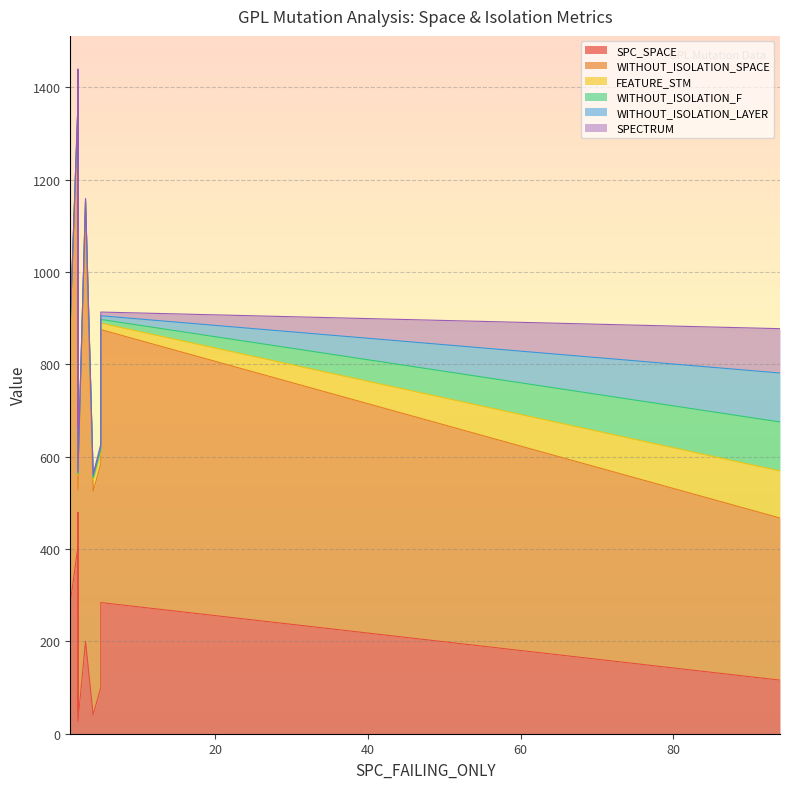

True or false: SPECTRUM has more than 1 interior local peaks.

True